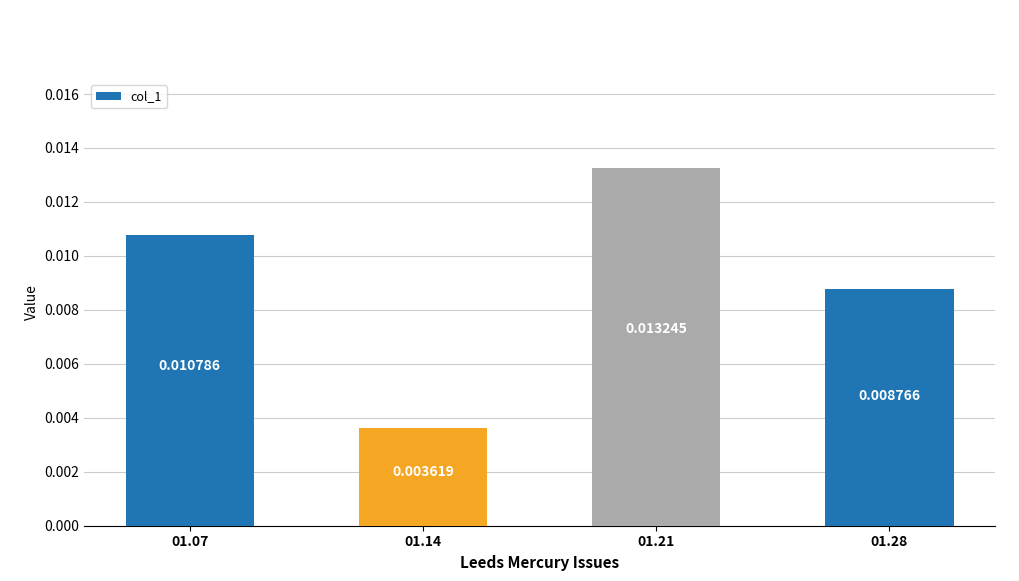

Which has a higher value, 01.14 or 01.07?

01.07